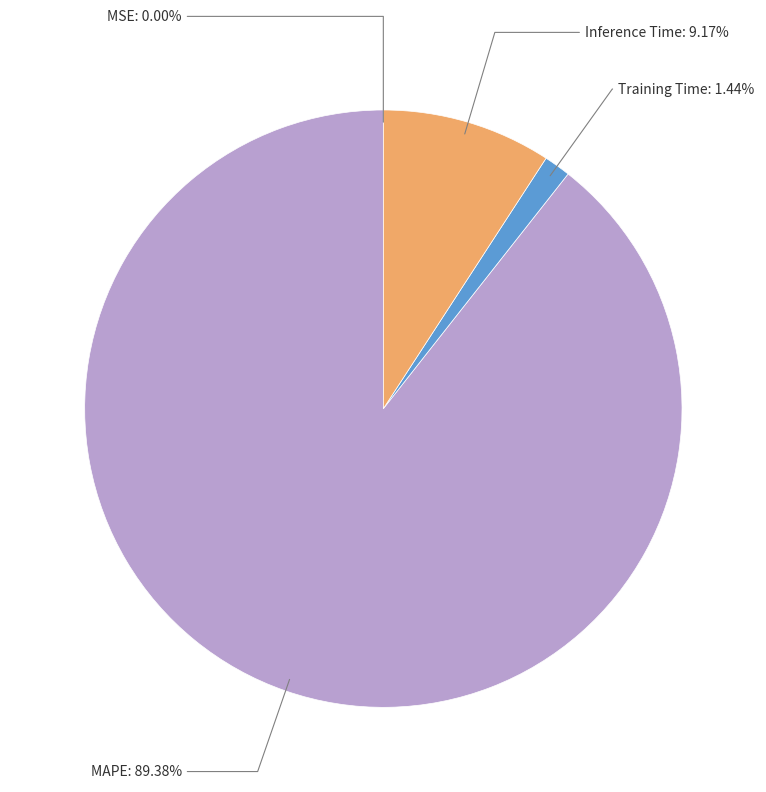

Is there a majority slice in this chart?

Yes